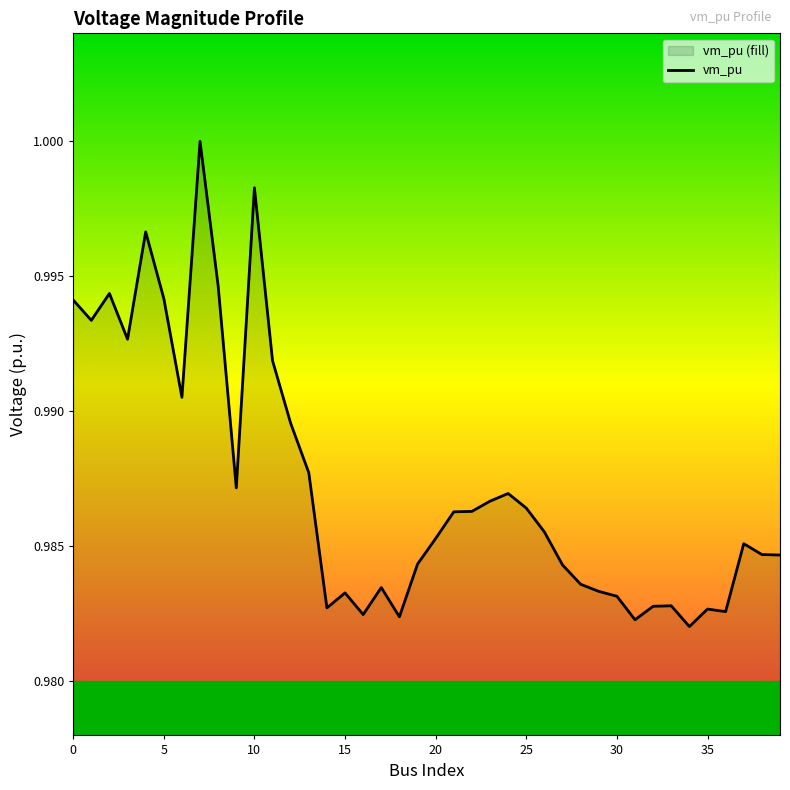

Does the chart have visible grid lines?

No